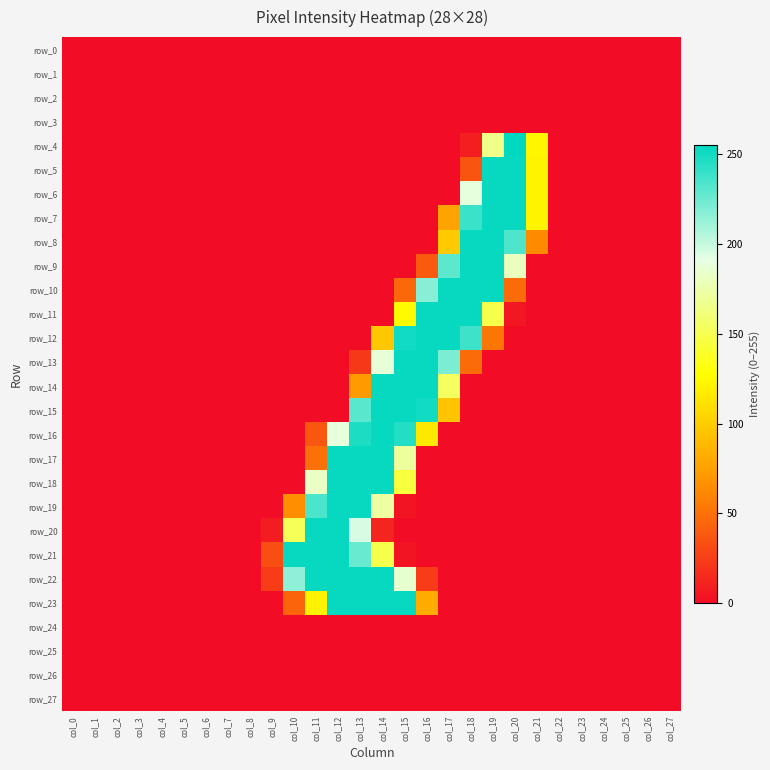

True or false: row_5 has a value of 0 at col_26.

True